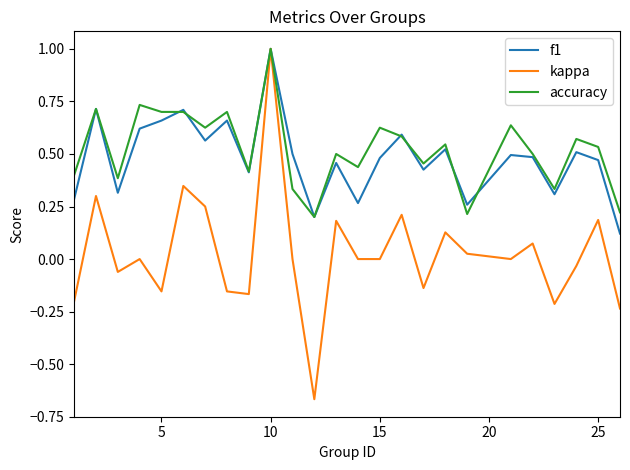

What is the maximum value for accuracy?

1.0